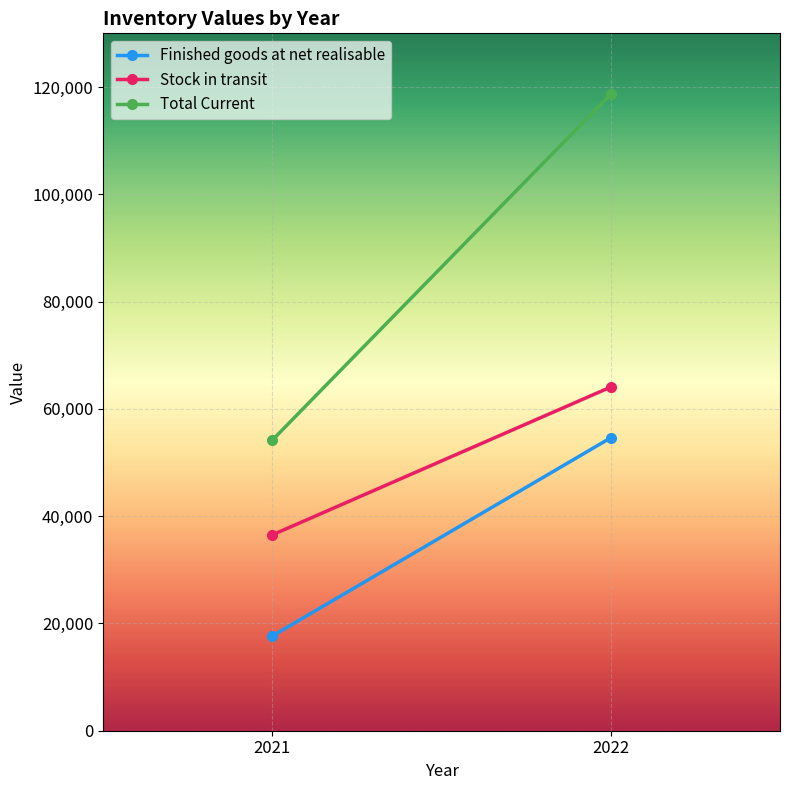

What is the value of the Finished goods at net realisable point at the 2nd from the left?

54607